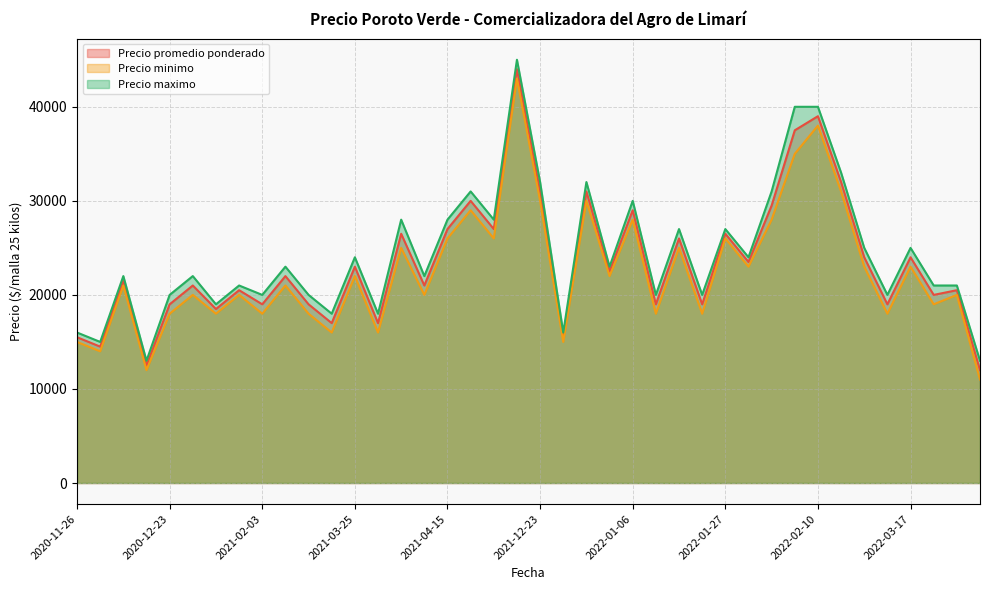

Which has a higher value, 2021-05-13 or 2021-12-30?

2021-05-13